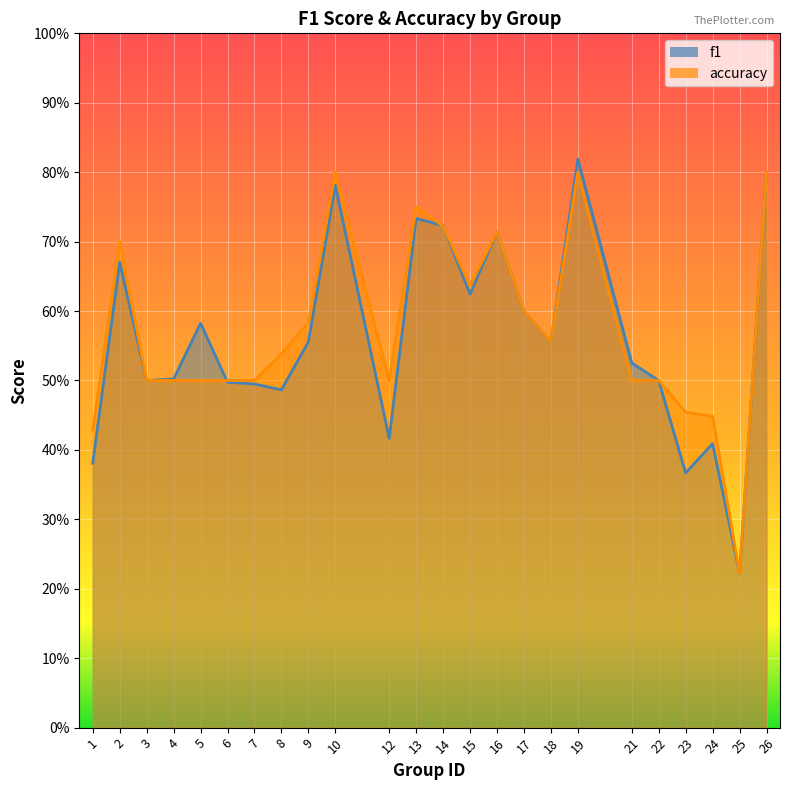

Reading left to right, extract all data points from this chart.

f1: 0.4	0.7	0.5	0.5	0.6	0.5	0.5	0.5	0.6	0.8	0.4	0.7	0.7	0.6	0.7	0.6	0.6	0.8	0.5	0.5	0.4	0.4	0.2	0.8
accuracy: 0.4	0.7	0.5	0.5	0.5	0.5	0.5	0.5	0.6	0.8	0.5	0.8	0.7	0.6	0.7	0.6	0.6	0.8	0.5	0.5	0.5	0.4	0.2	0.8